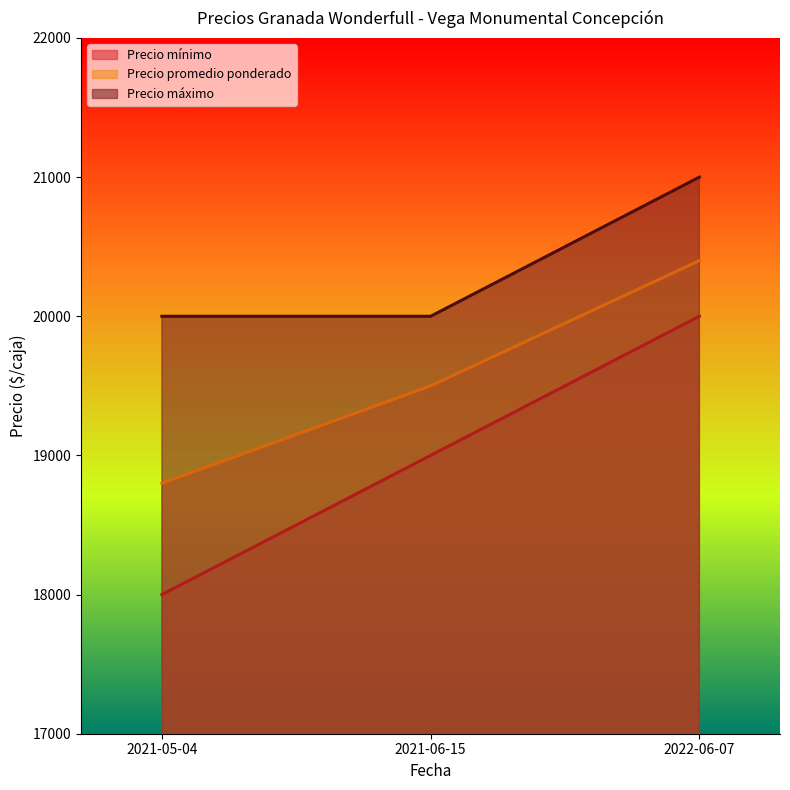

What is the value of the Precio mínimo point at the 2nd from the left?

19000